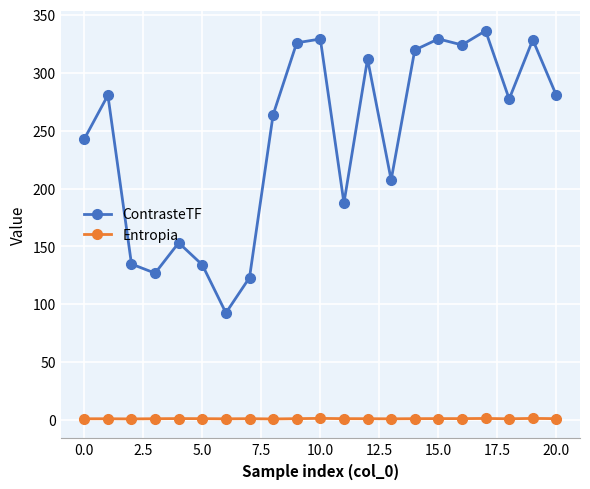

What are all the series names shown in the legend?

ContrasteTF, Entropia